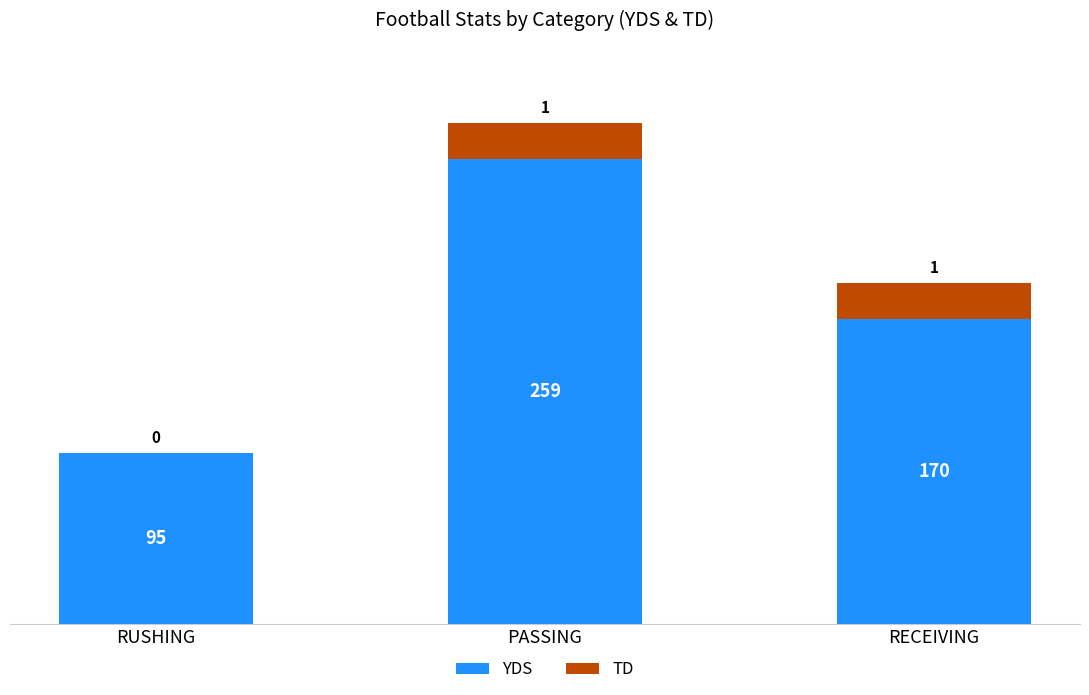

What is the highest value of the YDS series?

259